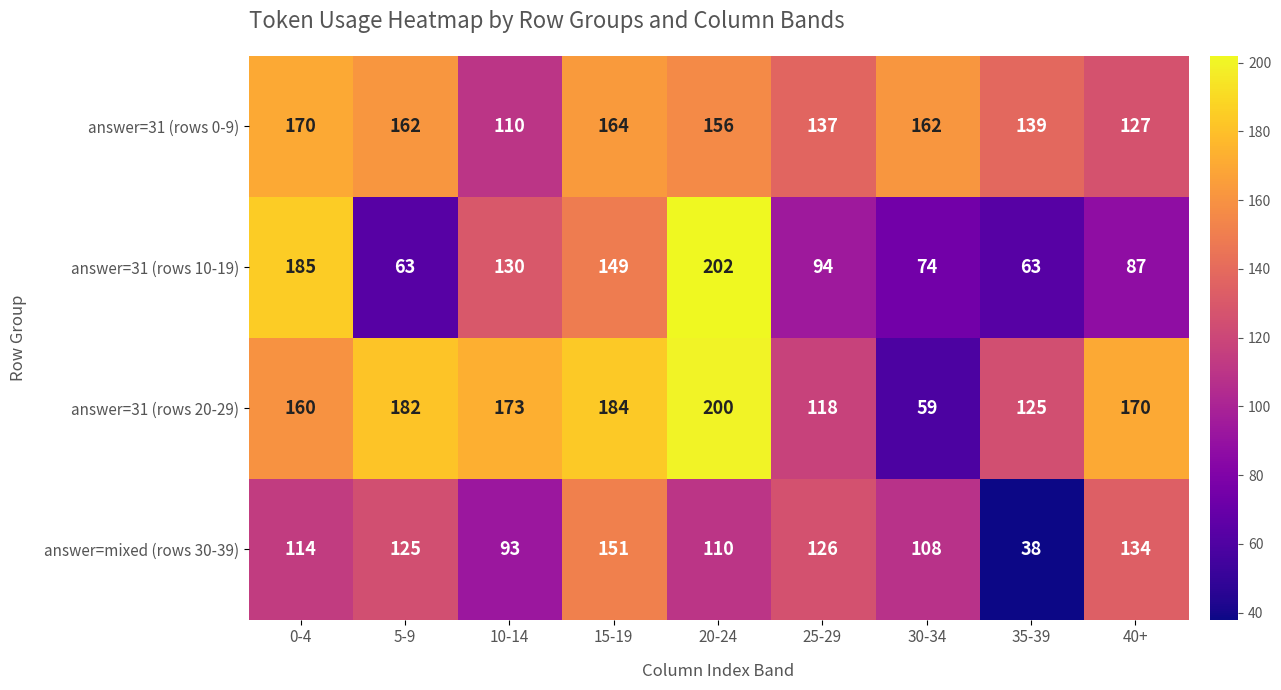

Is it true that answer=31 (rows 20-29) equals 173 at 10-14?

True